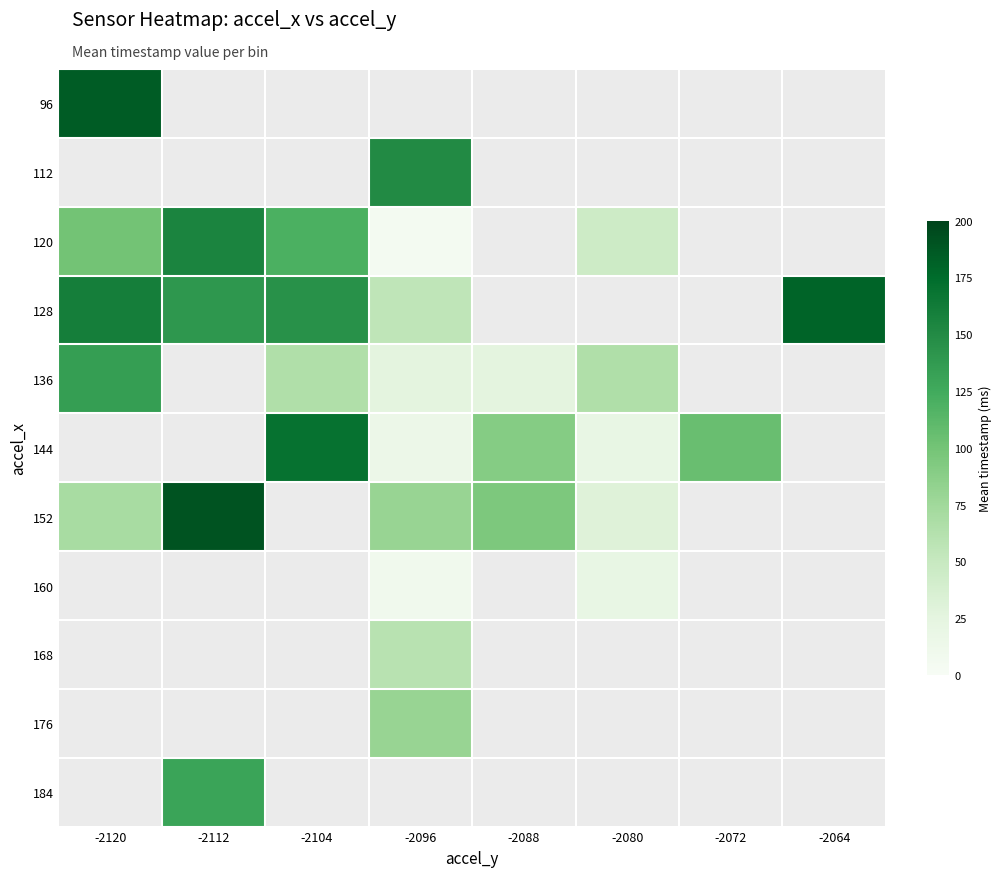

At how many categories does at least one series exceed 122?

5